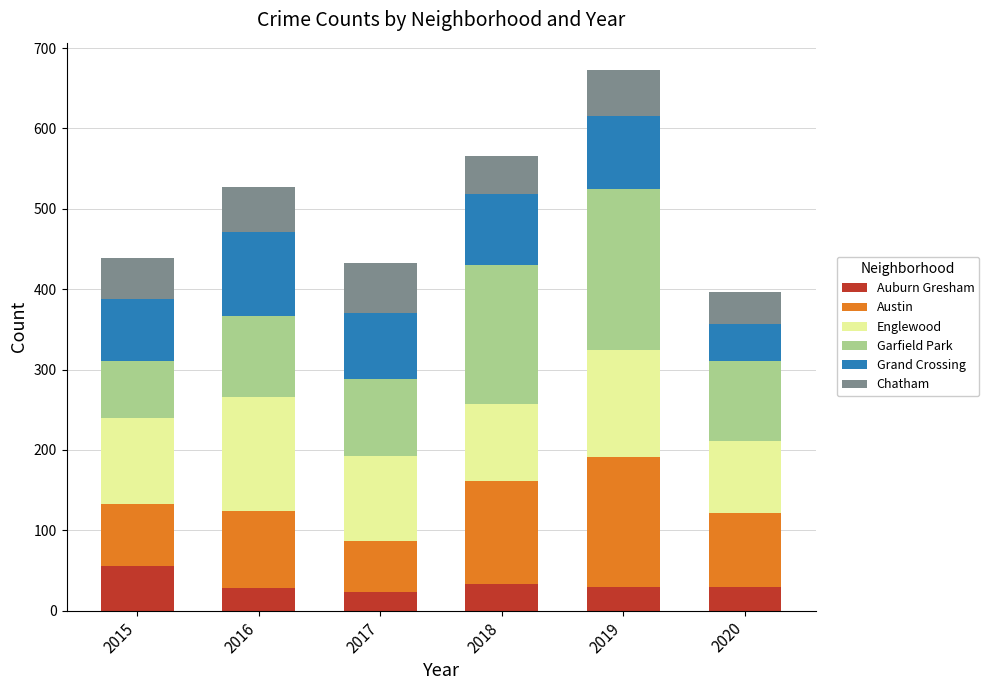

What is the difference between the maximum and minimum values in the Auburn Gresham series?

33